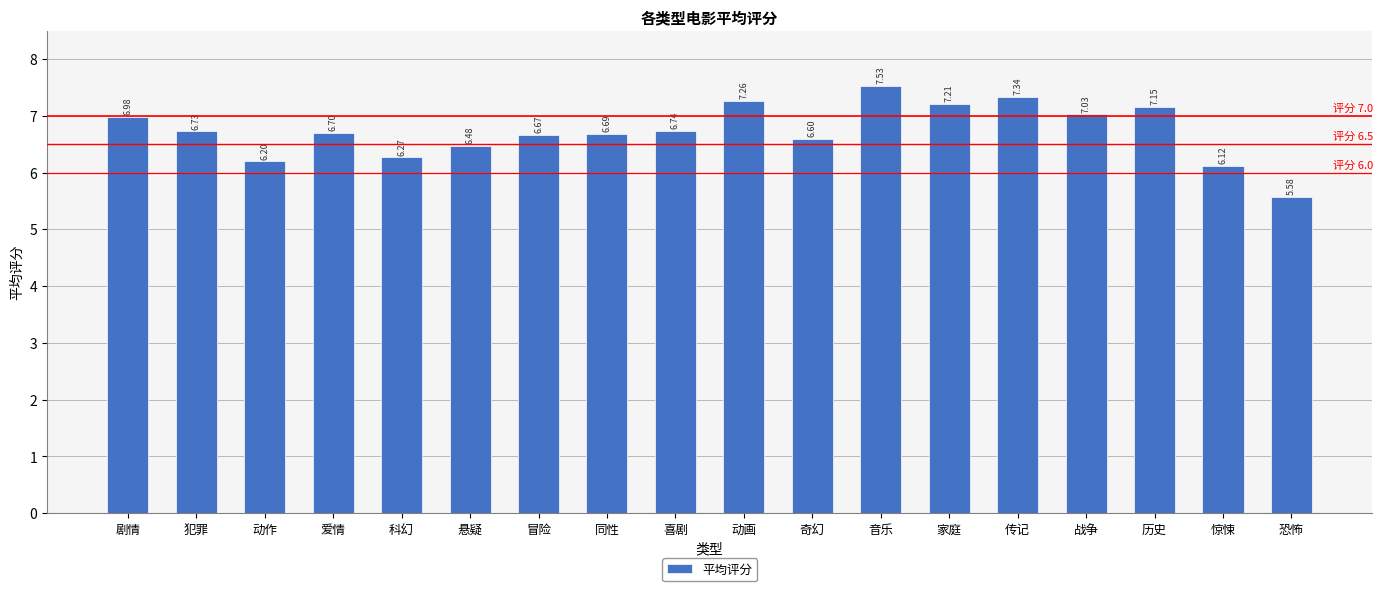

List the labels in order of value, largest first.

音乐, 传记, 动画, 家庭, 历史, 战争, 剧情, 喜剧, 犯罪, 爱情, 同性, 冒险, 奇幻, 悬疑, 科幻, 动作, 惊悚, 恐怖